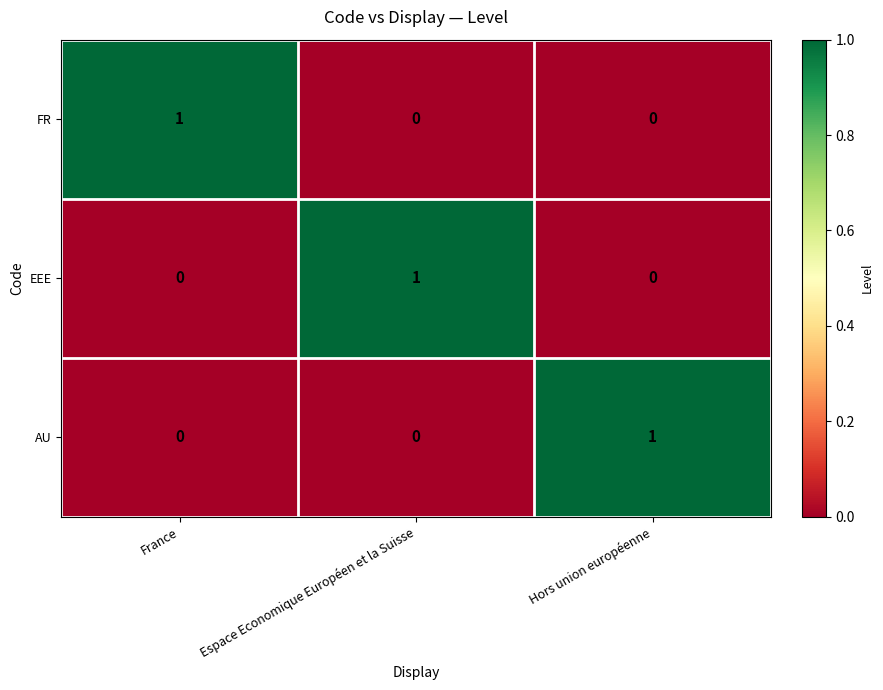

True or false: FR has a value of 0 at Espace Economique Européen et la Suisse.

True